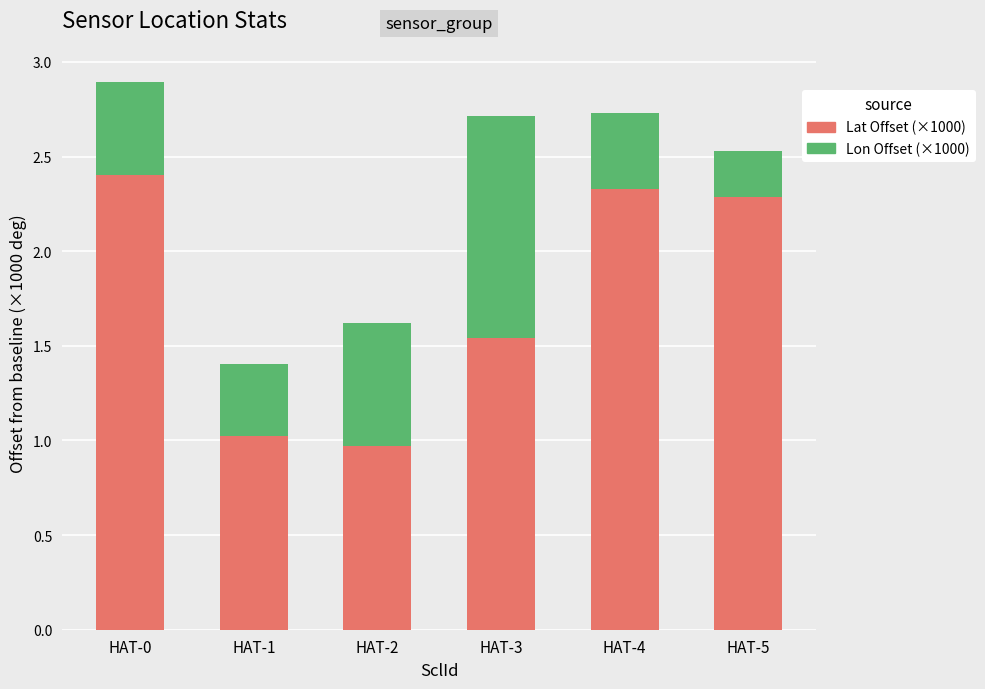

What is the average value of the Lat Offset (×1000) series?

1.8